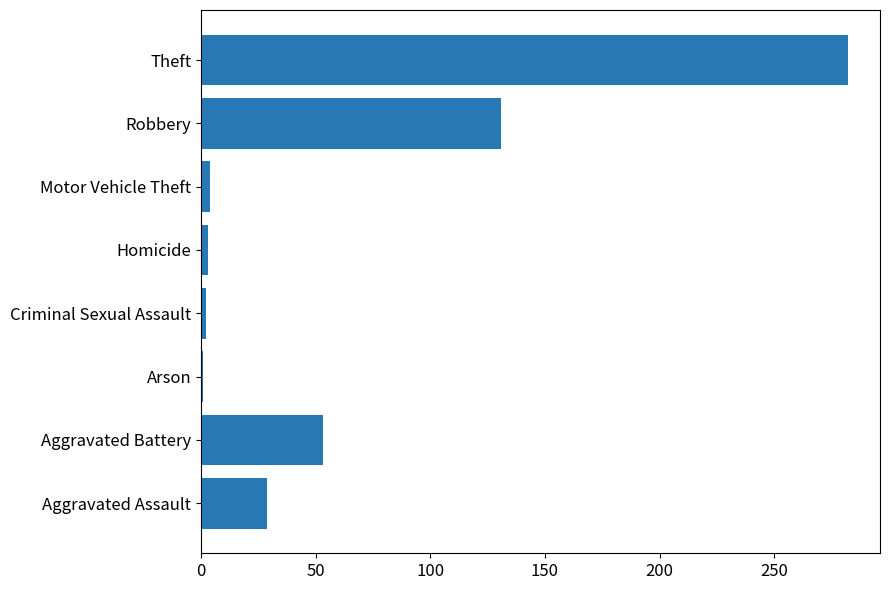

At which label is the value closest to 141?

Robbery